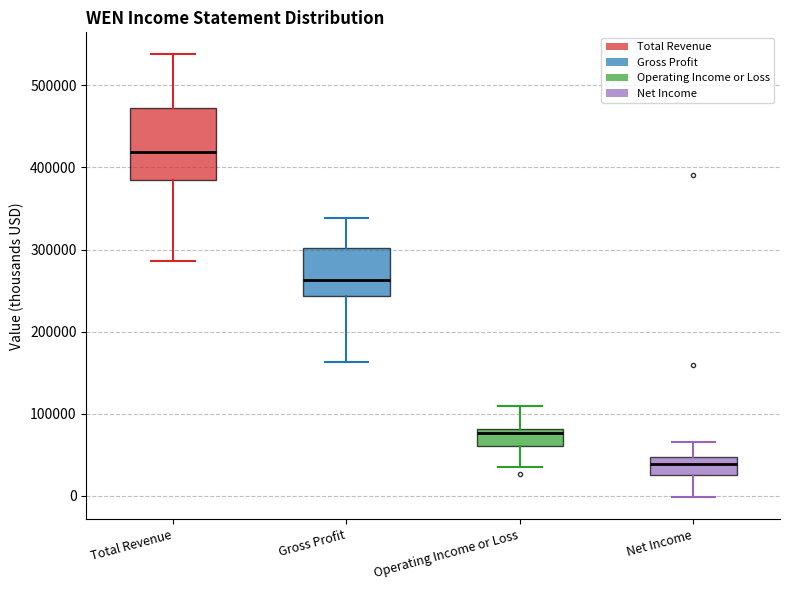

Which box is the tallest, from its lower edge to its upper edge?

Total Revenue